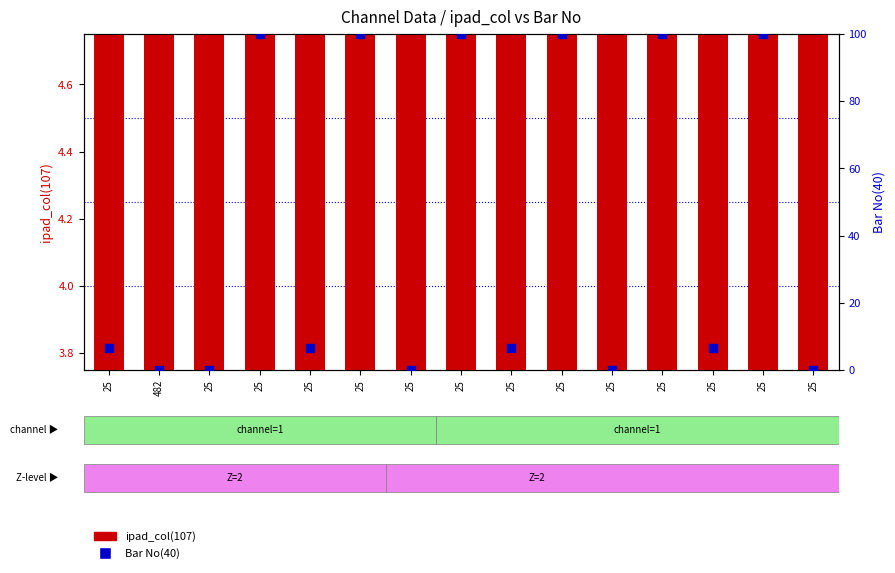

Which series reaches the maximum Y coordinate?

Bar No(40)